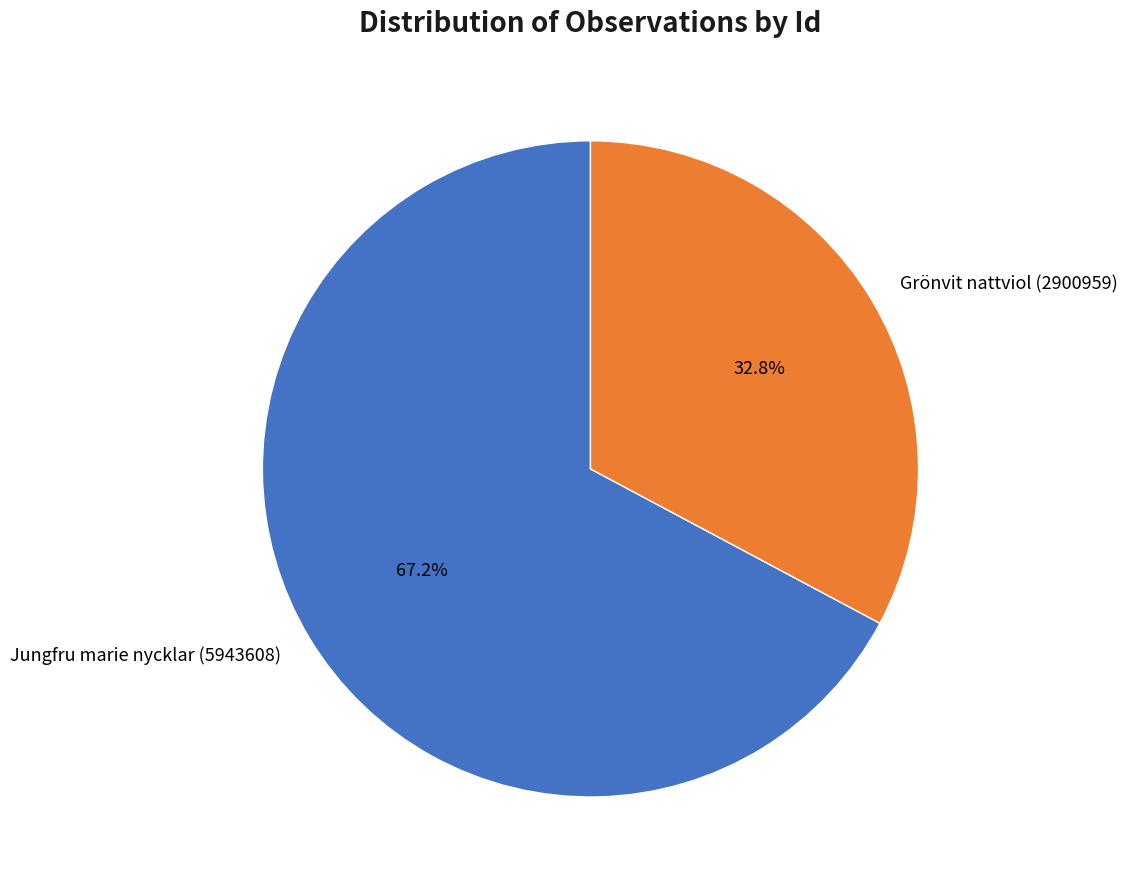

What percentage is NOT represented by Jungfru marie nycklar (5943608)?

32.8%